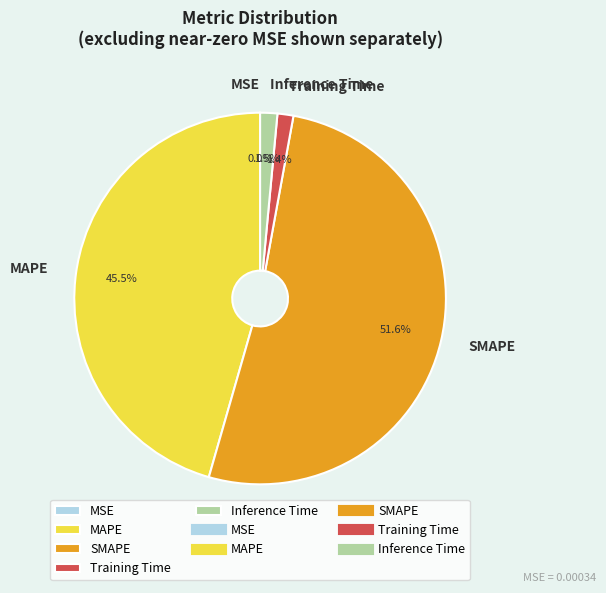

Between Inference Time and SMAPE, which is larger?

SMAPE